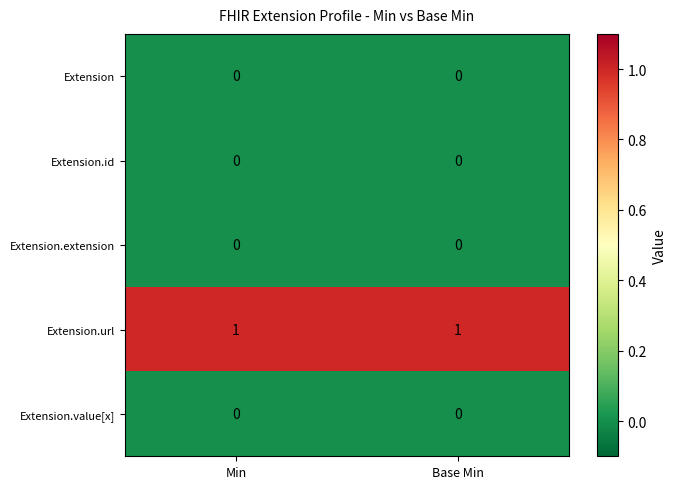

Reading left to right, transcribe all the data shown in this chart.

Extension: 0	0
Extension.id: 0	0
Extension.extension: 0	0
Extension.url: 1	1
Extension.value[x]: 0	0